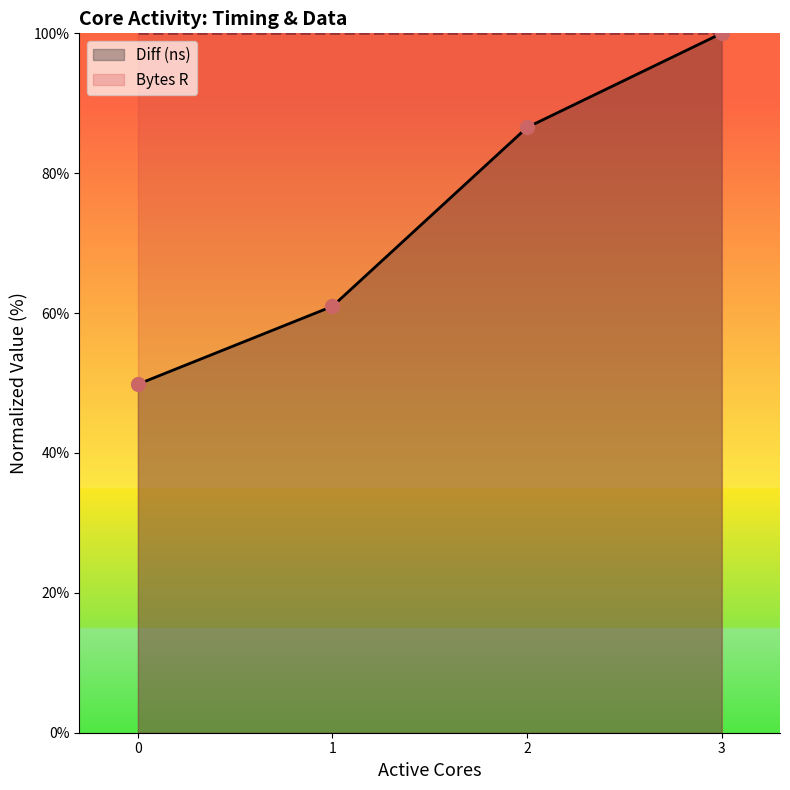

At which category does the chart reach its peak across all series?

3